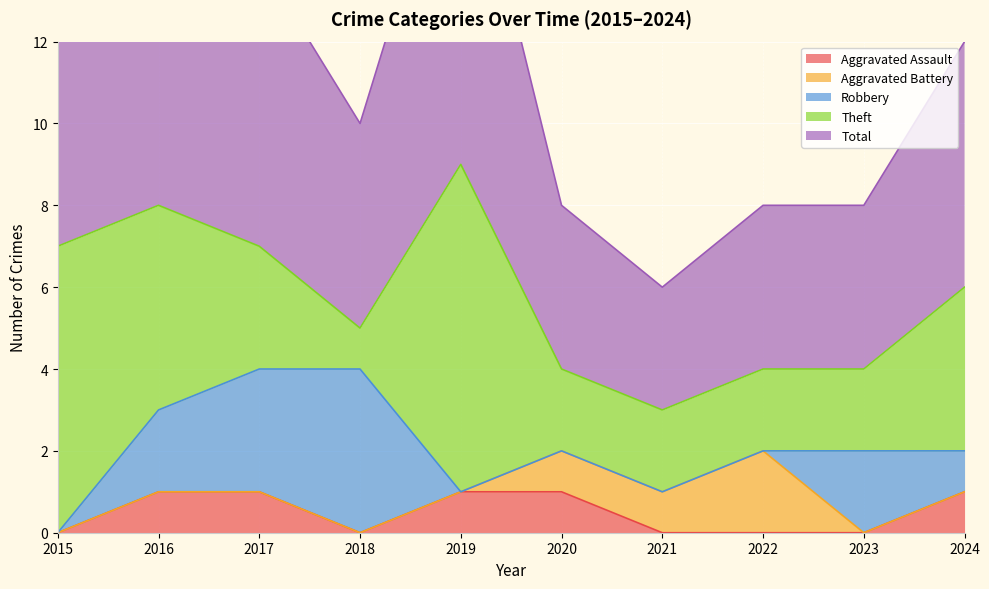

Reading left to right, list all the values displayed in this chart.

Aggravated Assault: 0	1	1	0	1	1	0	0	0	1
Aggravated Battery: 0	0	0	0	0	1	1	2	0	0
Robbery: 0	2	3	4	0	0	0	0	2	1
Theft: 7	5	3	1	8	2	2	2	2	4
Total: 7	8	7	5	9	4	3	4	4	6